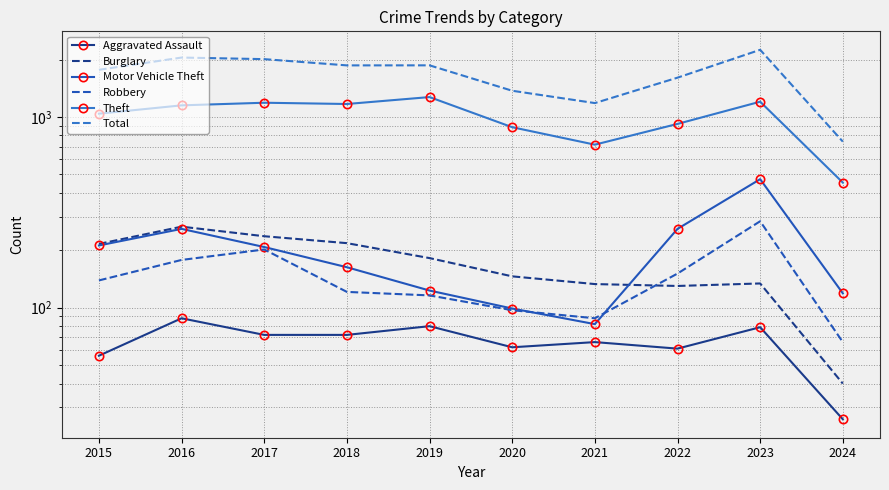

What is the value of the Theft point at the 9th from the left?

1203